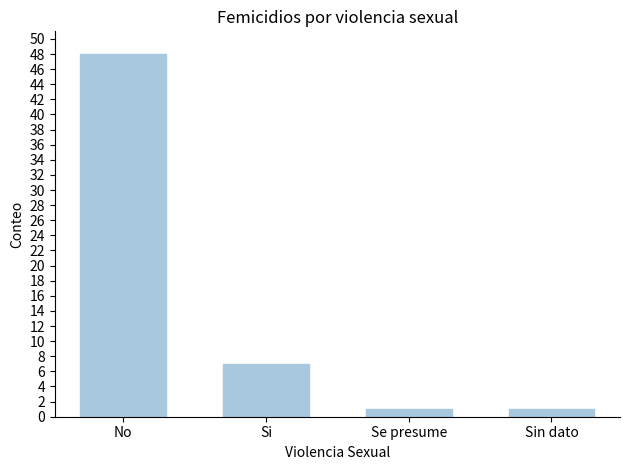

How many data points are less than 7?

2